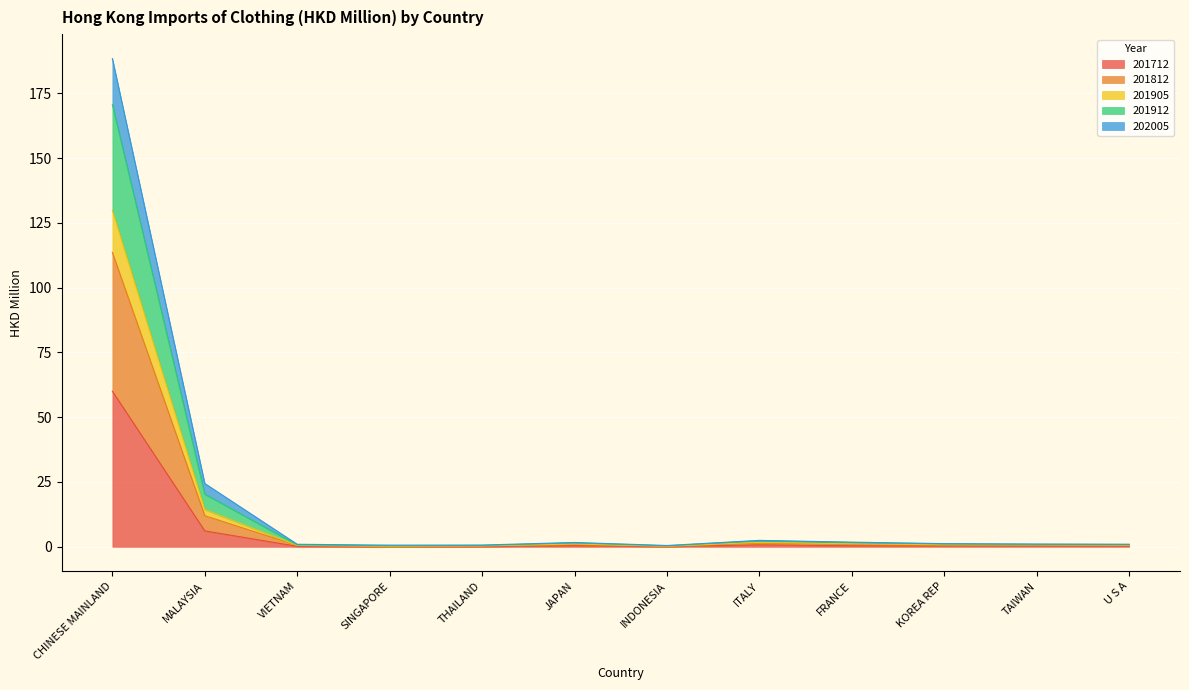

True or false: 202005 and 201912 intersect in this chart.

False